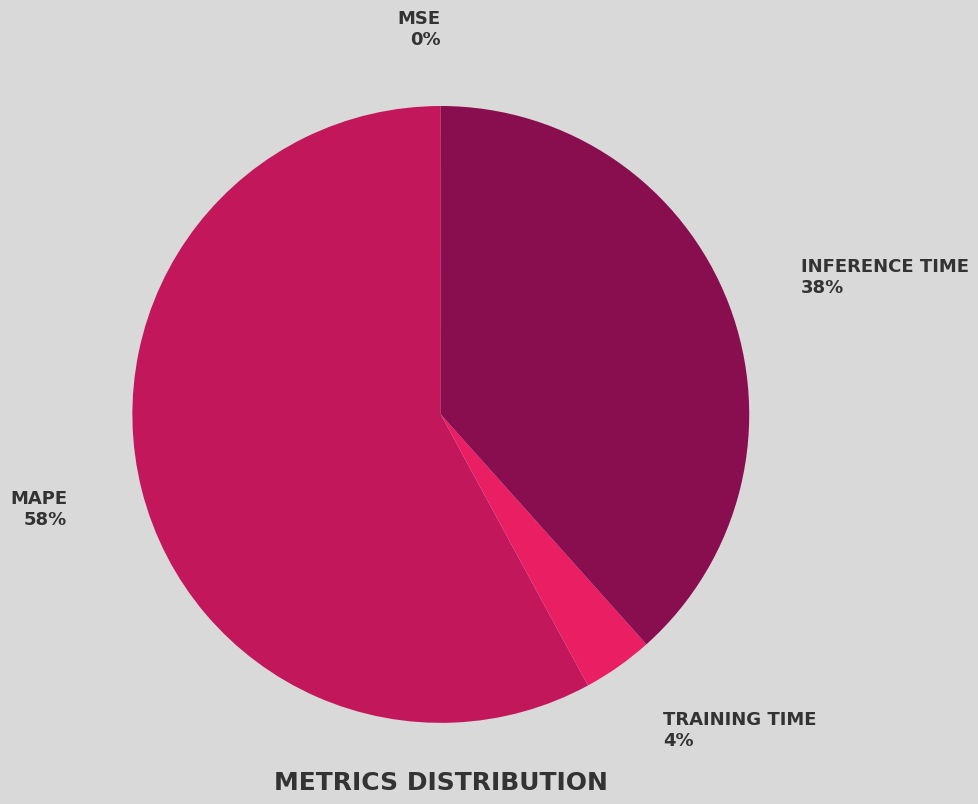

Is there any slice that represents more than half of the pie?

Yes